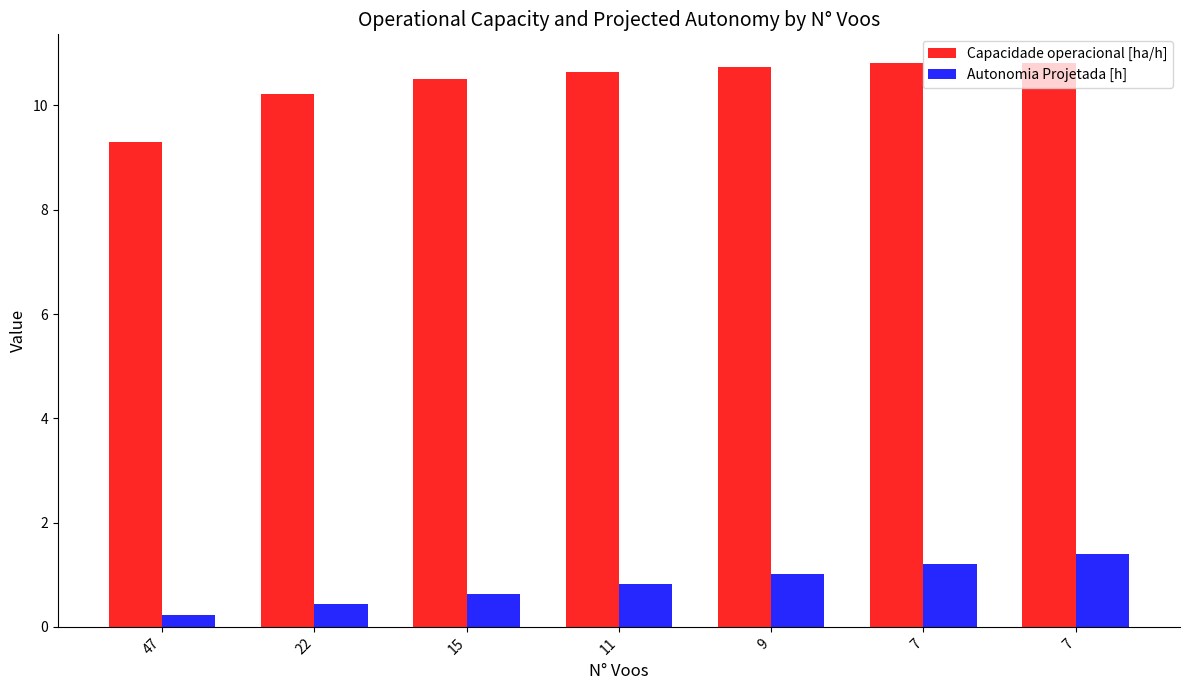

What is the minimum value for Capacidade operacional [ha/h]?

9.3